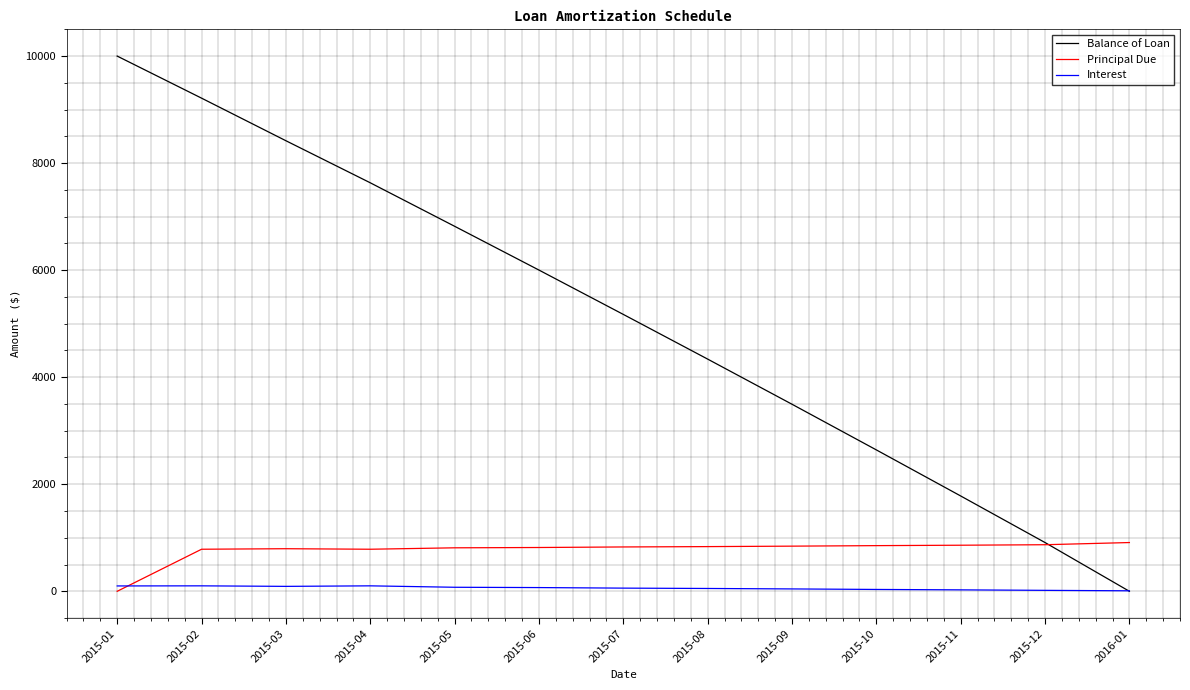

How many lines are shown in the chart?

3